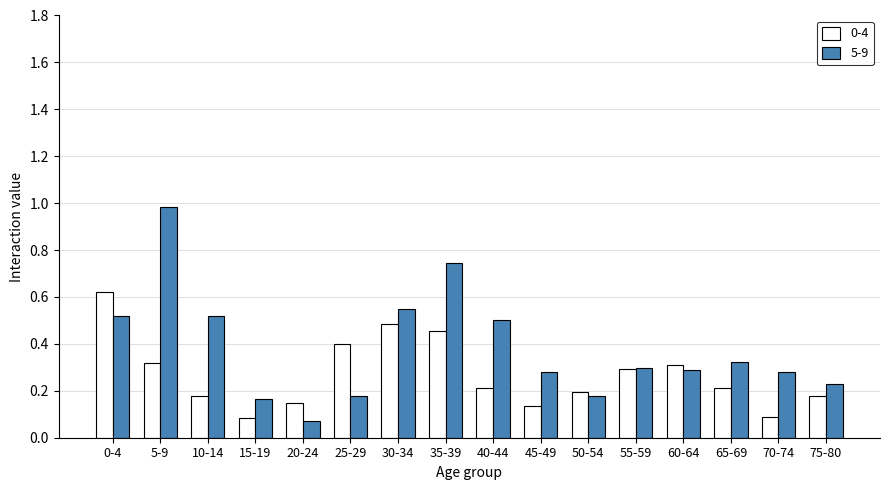

What is the sum of the 5-9 values at 75-80 and 25-29?

0.4